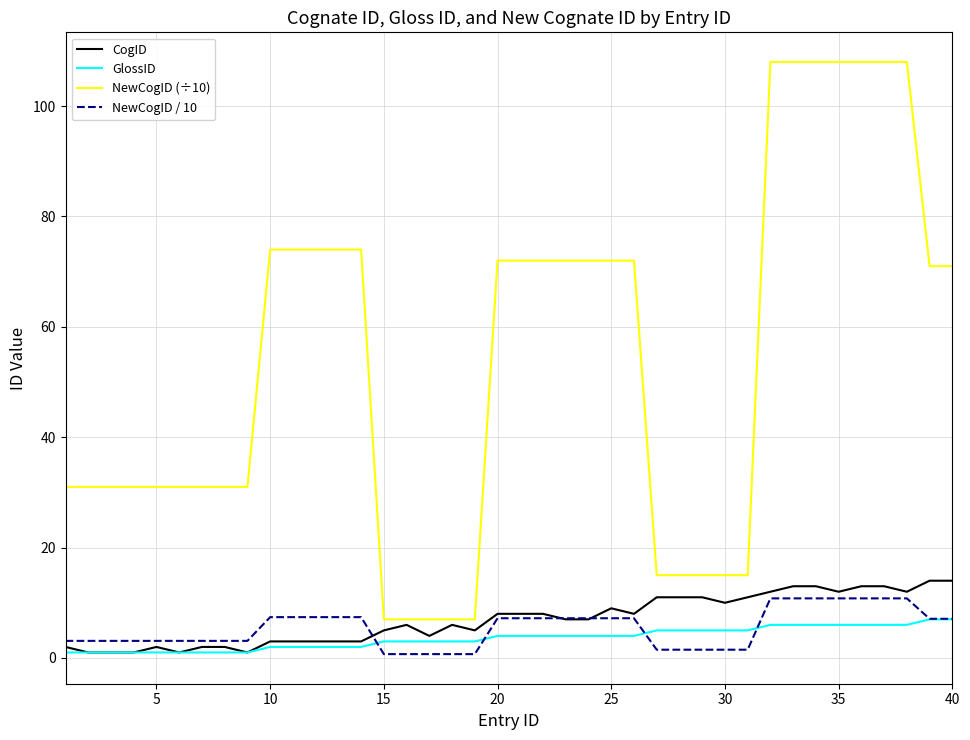

Rank the series by their maximum value, from lowest to highest.

GlossID, NewCogID / 10, CogID, NewCogID (÷10)